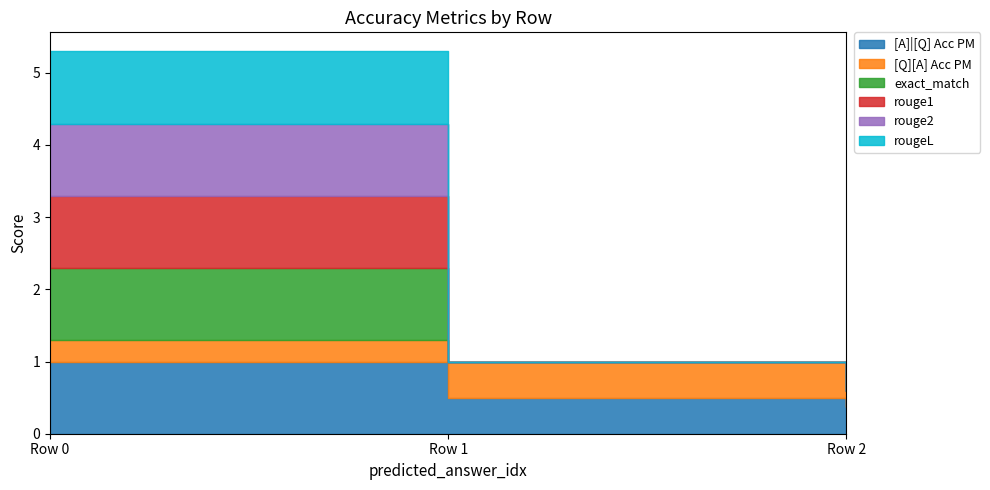

How many lines are shown in the chart?

6